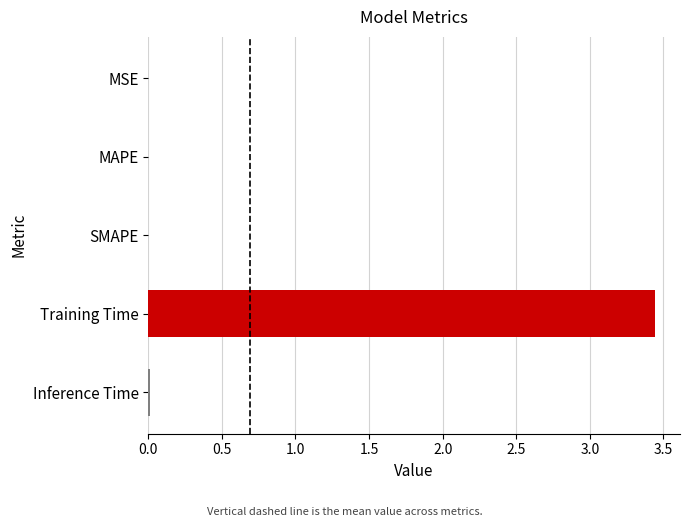

Which label corresponds to the largest value in the chart?

Training Time